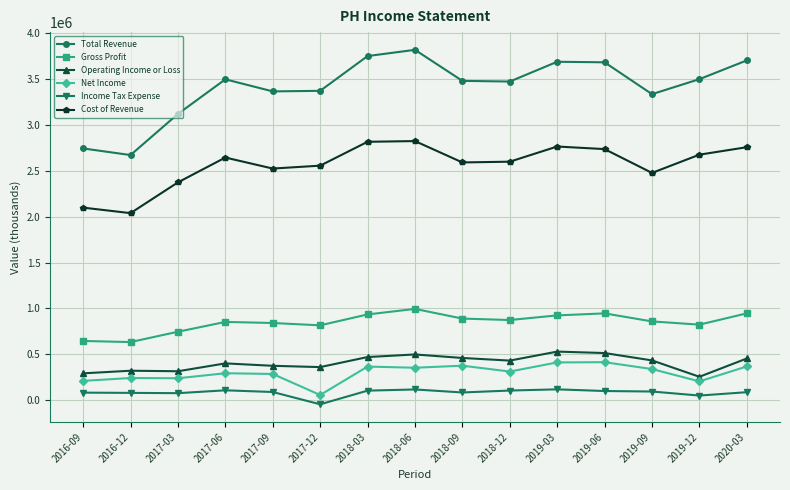

True or false: Income Tax Expense and Operating Income or Loss cross at least once.

False